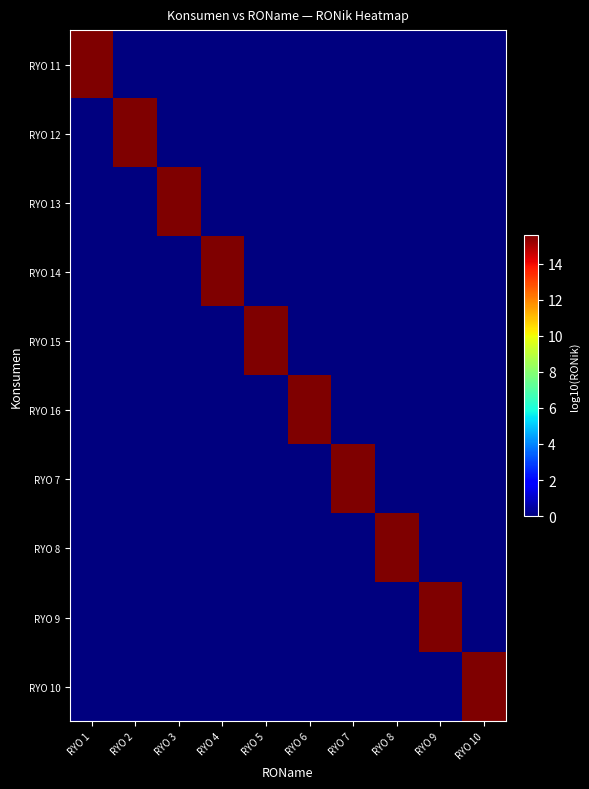

Reading left to right, list all the values displayed in this chart.

RYO 11: RYO 1=15.6	RYO 2=0.0	RYO 3=0.0	RYO 4=0.0	RYO 5=0.0	RYO 6=0.0	RYO 7=0.0	RYO 8=0.0	RYO 9=0.0	RYO 10=0.0
RYO 12: RYO 1=0.0	RYO 2=15.5	RYO 3=0.0	RYO 4=0.0	RYO 5=0.0	RYO 6=0.0	RYO 7=0.0	RYO 8=0.0	RYO 9=0.0	RYO 10=0.0
RYO 13: RYO 1=0.0	RYO 2=0.0	RYO 3=15.6	RYO 4=0.0	RYO 5=0.0	RYO 6=0.0	RYO 7=0.0	RYO 8=0.0	RYO 9=0.0	RYO 10=0.0
RYO 14: RYO 1=0.0	RYO 2=0.0	RYO 3=0.0	RYO 4=15.6	RYO 5=0.0	RYO 6=0.0	RYO 7=0.0	RYO 8=0.0	RYO 9=0.0	RYO 10=0.0
RYO 15: RYO 1=0.0	RYO 2=0.0	RYO 3=0.0	RYO 4=0.0	RYO 5=15.5	RYO 6=0.0	RYO 7=0.0	RYO 8=0.0	RYO 9=0.0	RYO 10=0.0
RYO 16: RYO 1=0.0	RYO 2=0.0	RYO 3=0.0	RYO 4=0.0	RYO 5=0.0	RYO 6=15.5	RYO 7=0.0	RYO 8=0.0	RYO 9=0.0	RYO 10=0.0
RYO 7: RYO 1=0.0	RYO 2=0.0	RYO 3=0.0	RYO 4=0.0	RYO 5=0.0	RYO 6=0.0	RYO 7=15.5	RYO 8=0.0	RYO 9=0.0	RYO 10=0.0
RYO 8: RYO 1=0.0	RYO 2=0.0	RYO 3=0.0	RYO 4=0.0	RYO 5=0.0	RYO 6=0.0	RYO 7=0.0	RYO 8=15.5	RYO 9=0.0	RYO 10=0.0
RYO 9: RYO 1=0.0	RYO 2=0.0	RYO 3=0.0	RYO 4=0.0	RYO 5=0.0	RYO 6=0.0	RYO 7=0.0	RYO 8=0.0	RYO 9=15.5	RYO 10=0.0
RYO 10: RYO 1=0.0	RYO 2=0.0	RYO 3=0.0	RYO 4=0.0	RYO 5=0.0	RYO 6=0.0	RYO 7=0.0	RYO 8=0.0	RYO 9=0.0	RYO 10=15.5